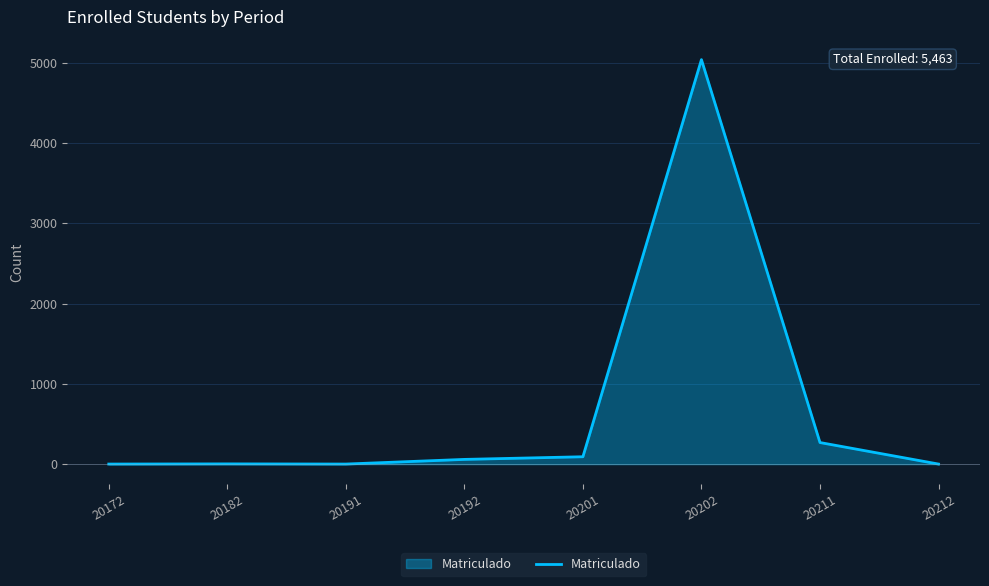

How many categories are shown in the chart?

8